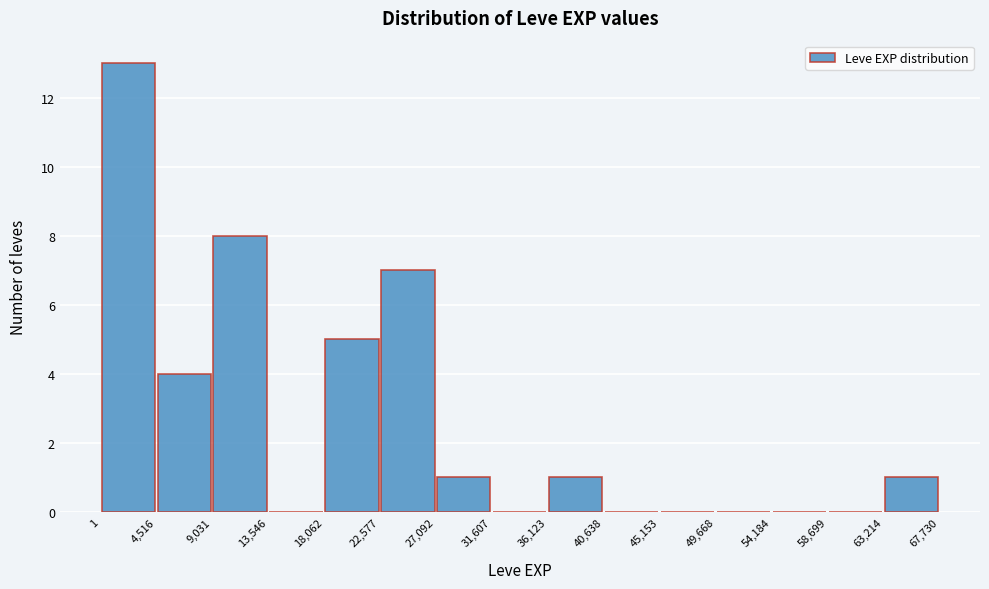

Reading left to right, list every bar in this chart as the range it spans on the x-axis followed by its height. The values are not printed on the chart, so give them approximately, as read against the axis.

1 to 4,516: 13
4,516 to 9,031: 4
9,031 to 13,546: 8
13,546 to 18,062: 0
18,062 to 22,577: 5
22,577 to 27,092: 7
27,092 to 31,607: 1
31,607 to 36,123: 0
36,123 to 40,638: 1
40,638 to 45,153: 0
45,153 to 49,668: 0
49,668 to 54,184: 0
54,184 to 58,699: 0
58,699 to 63,214: 0
63,214 to 67,730: 1